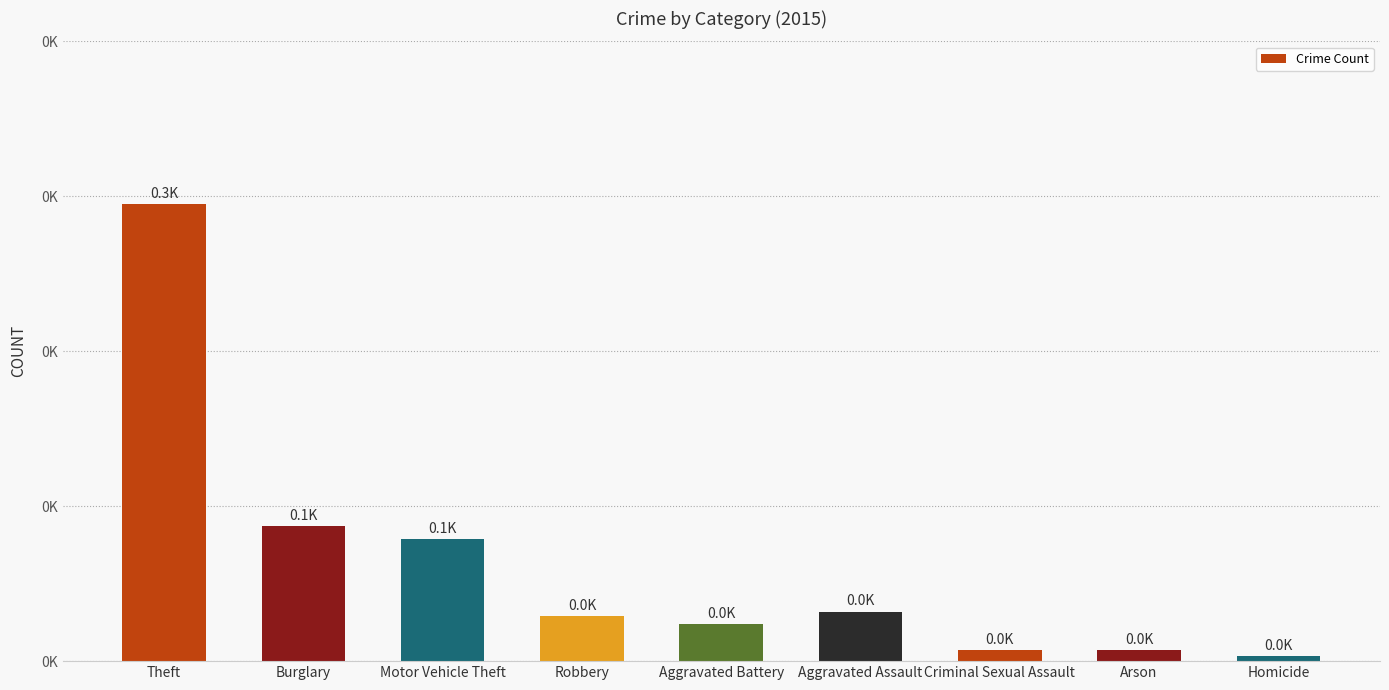

What is the change in value from Burglary to Homicide?

-84